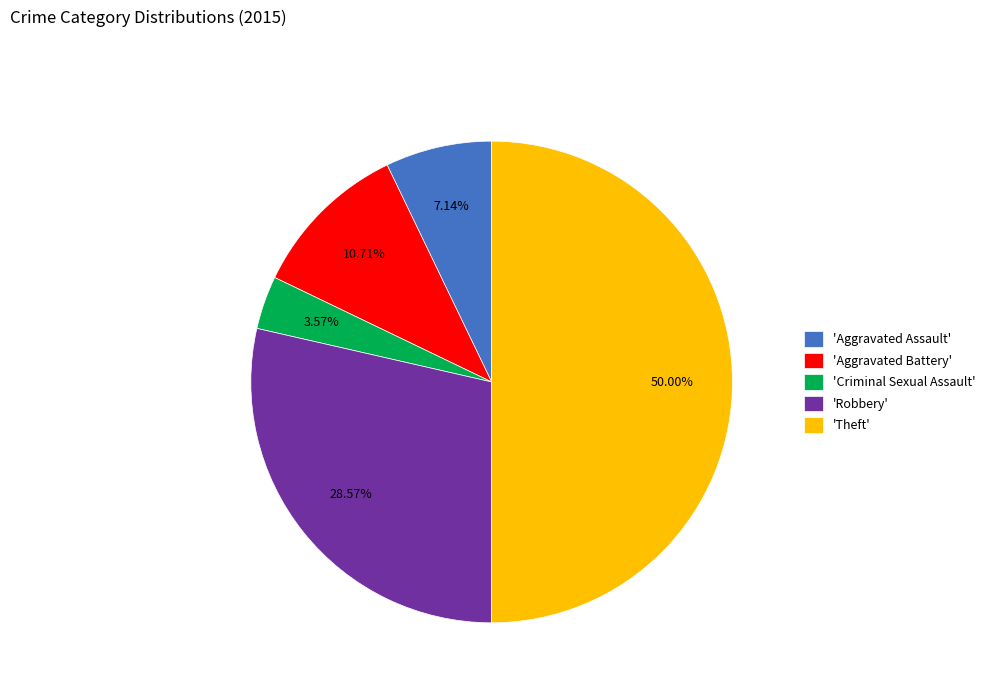

Approximately how many times larger is the value at 'Criminal Sexual Assault' compared to 'Aggravated Battery'?

0.3